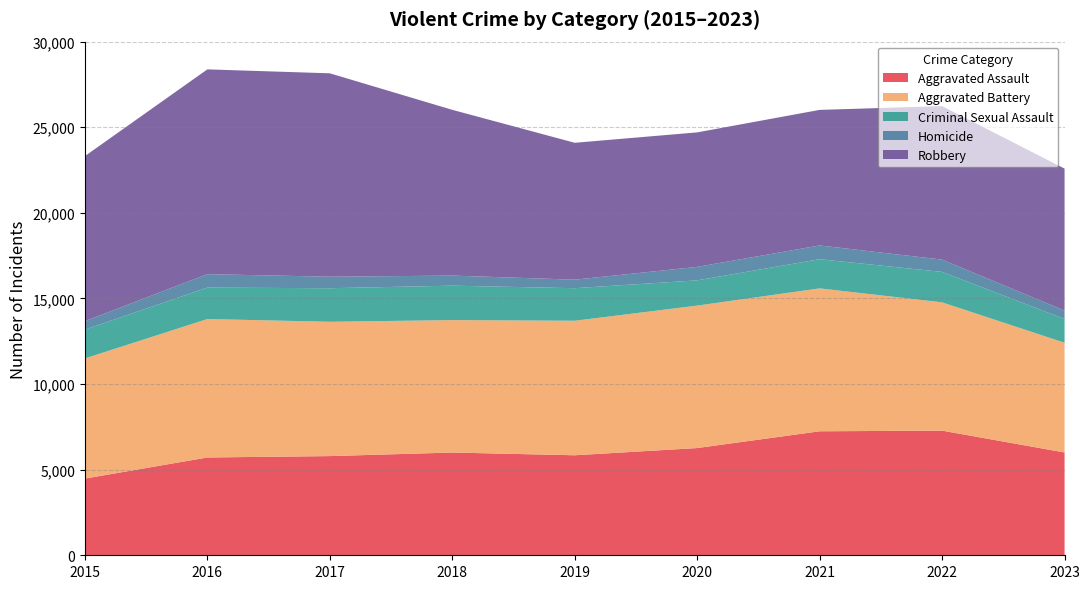

Reading right to left, what are all the values shown in this chart?

Aggravated Assault: 2023=6004	2022=7280	2021=7242	2020=6263	2019=5841	2018=6001	2017=5793	2016=5712	2015=4480
Aggravated Battery: 2023=6410	2022=7493	2021=8347	2020=8320	2019=7857	2018=7735	2017=7845	2016=8086	2015=7018
Criminal Sexual Assault: 2023=1386	2022=1777	2021=1703	2020=1475	2019=1901	2018=2011	2017=1960	2016=1836	2015=1683
Homicide: 2023=491	2022=719	2021=804	2020=787	2019=498	2018=589	2017=672	2016=786	2015=496
Robbery: 2023=8293	2022=8964	2021=7918	2020=7855	2019=7995	2018=9681	2017=11880	2016=11960	2015=9638